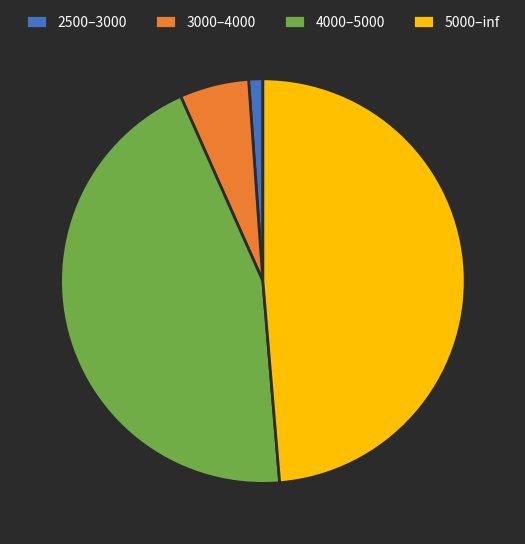

The 5000–inf slice represents 57% of the pie. True or false?

False